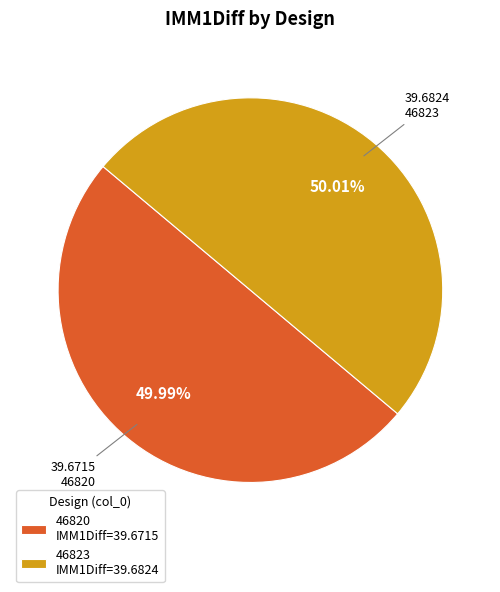

Count the number of slices in the pie.

2